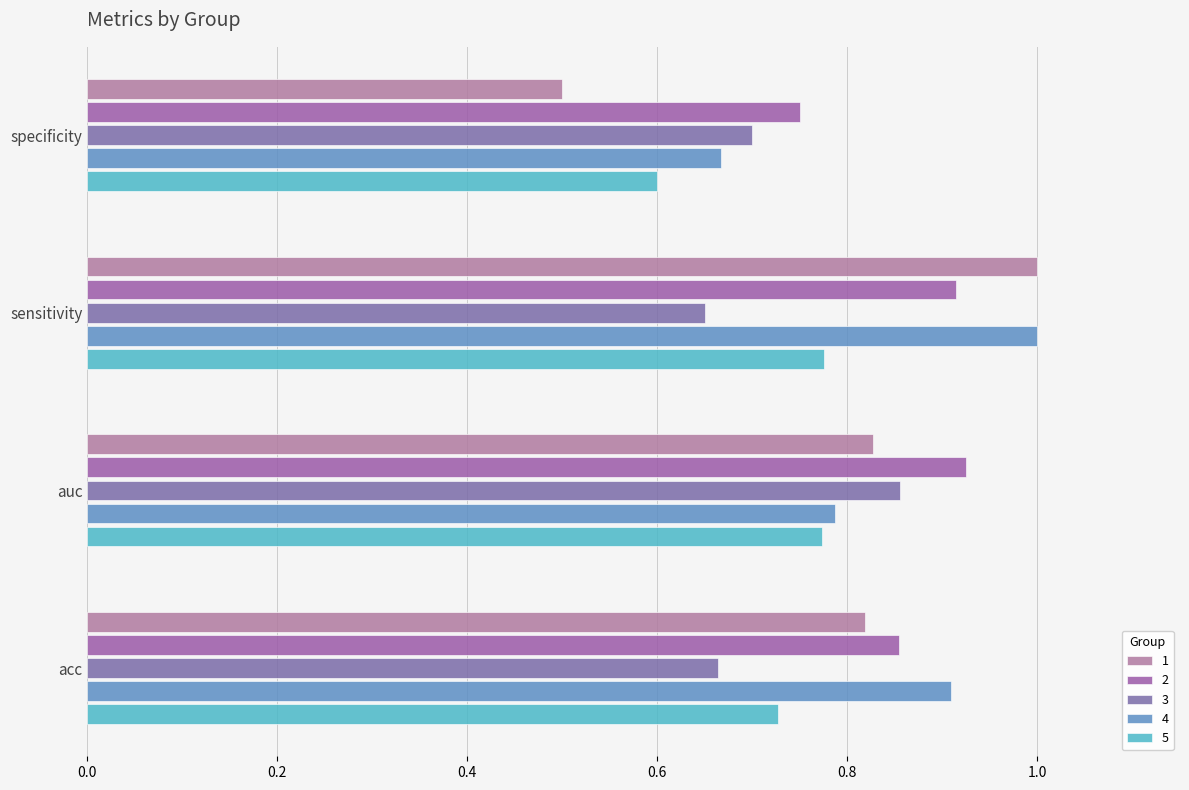

True or false: 1 has a value of 0.2 at acc.

False